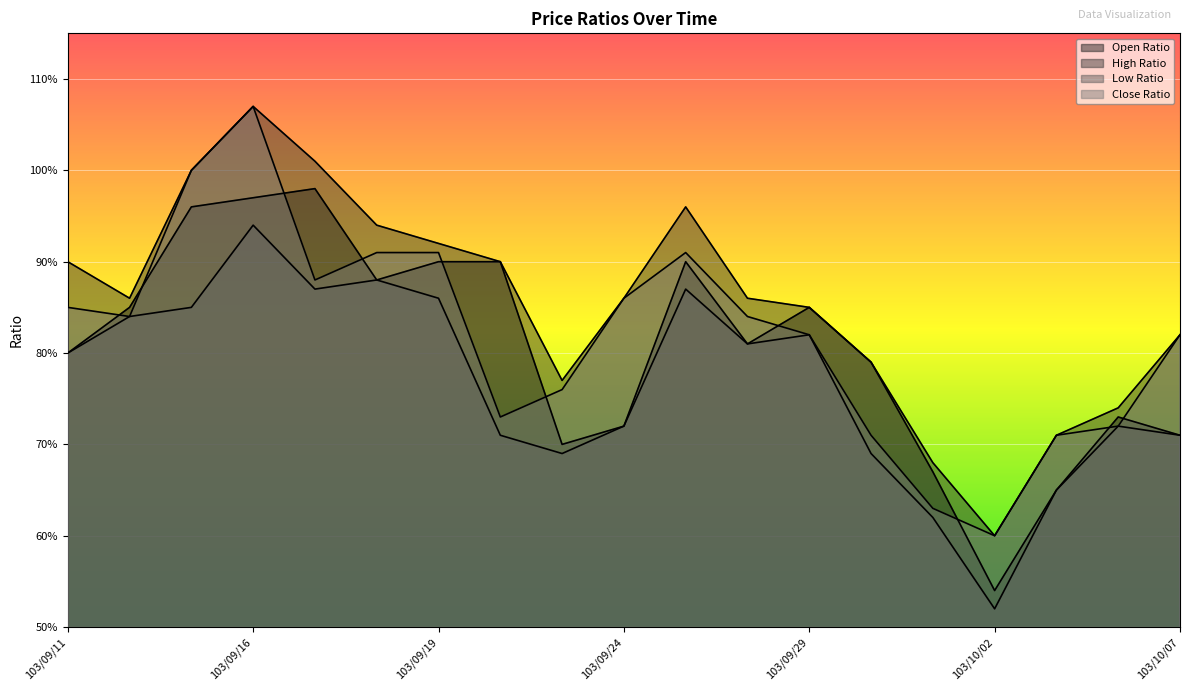

At which category does the chart reach its minimum across all series?

103/10/02